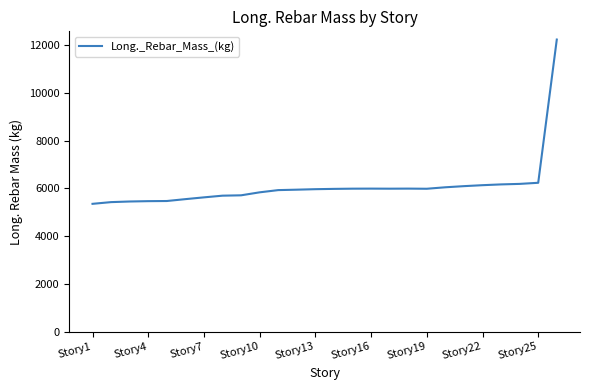

What is the greatest value displayed?

12231.9